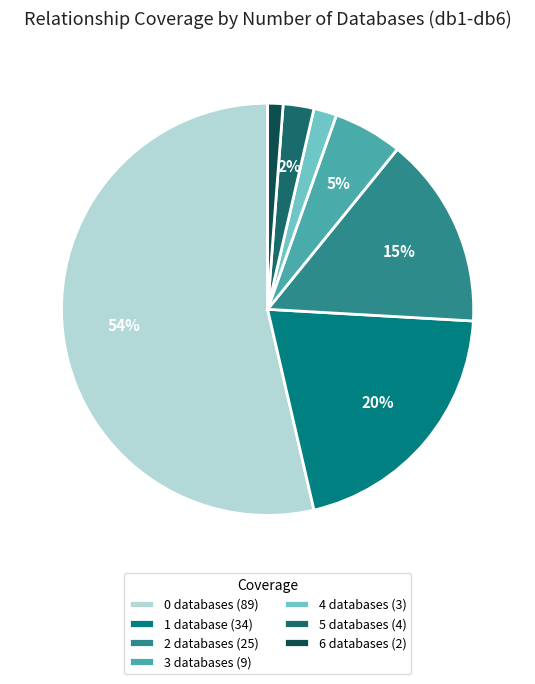

Rank the categories by value from lowest to highest.

total db1-db6=6, total db1-db6=4, total db1-db6=5, total db1-db6=3, total db1-db6=2, total db1-db6=1, total db1-db6=0